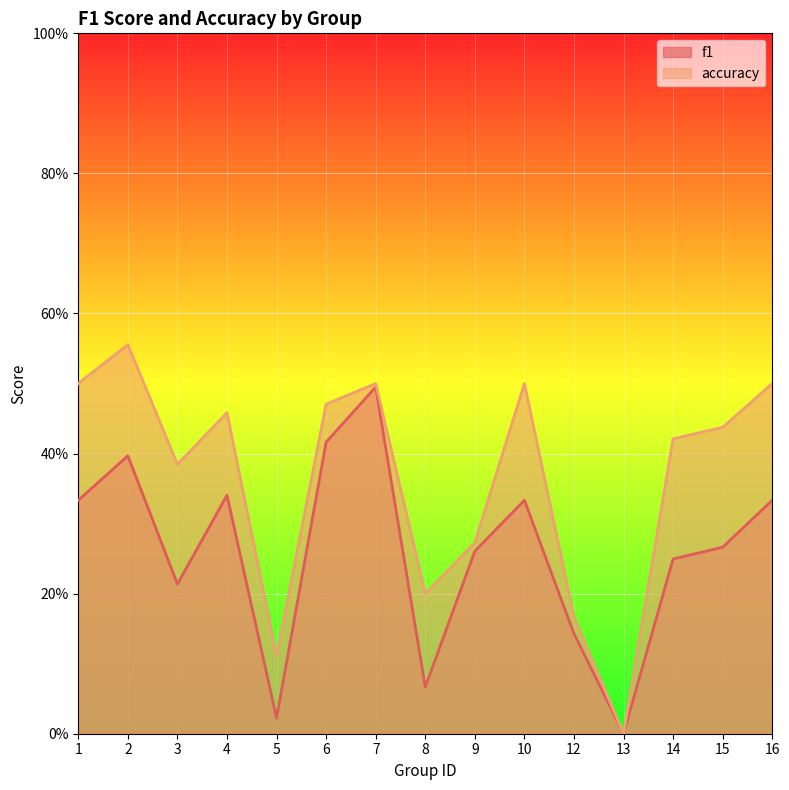

What is the difference between the f1 values at 16 and 7?

0.2